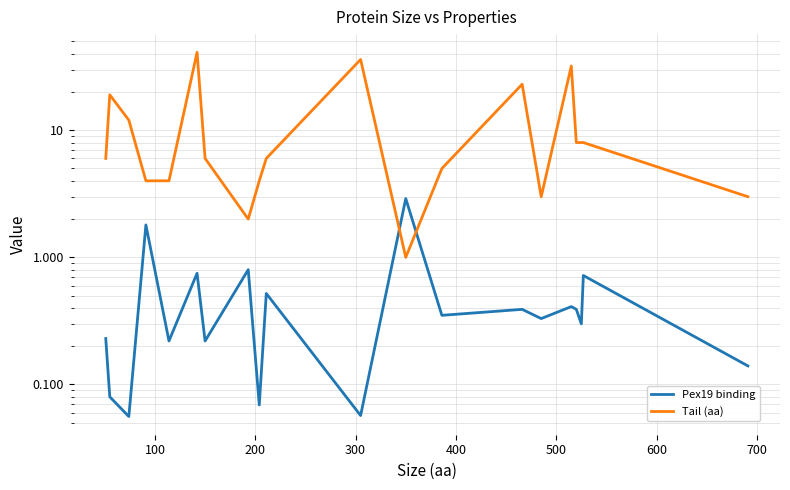

How many lines are shown in the chart?

2